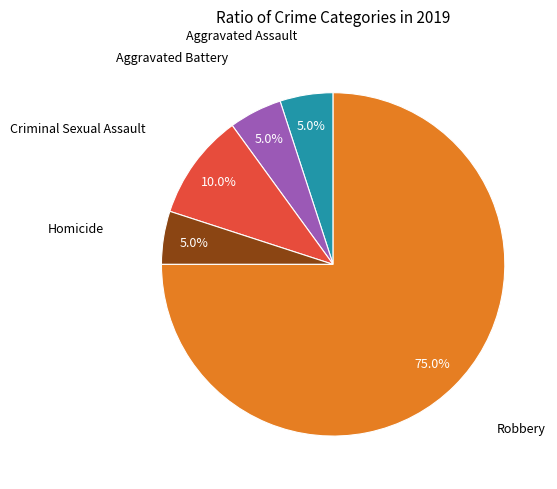

To the nearest percent, what is the difference between the largest and smallest slice percentages?

70%